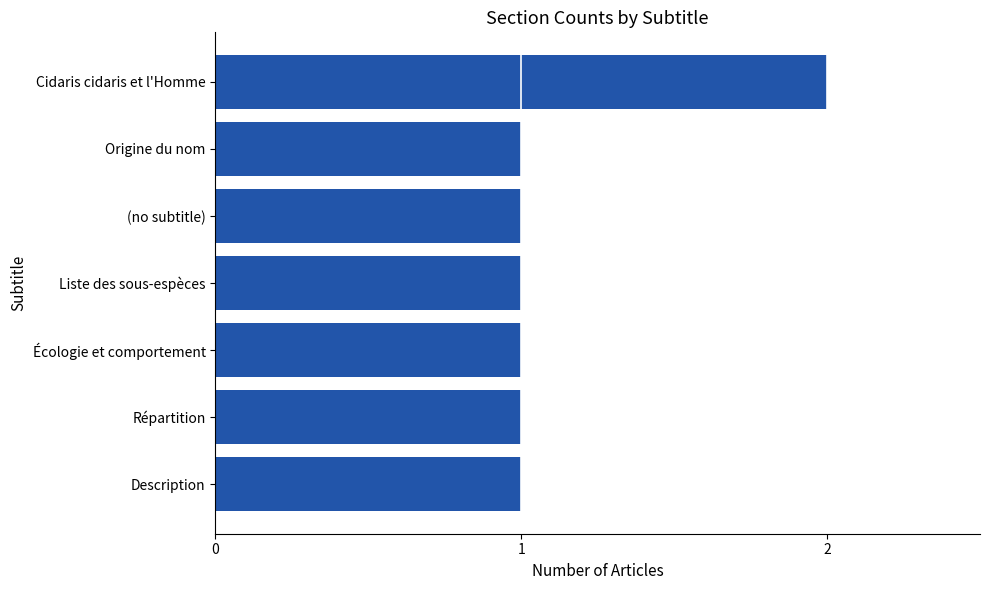

What is the average value?

1